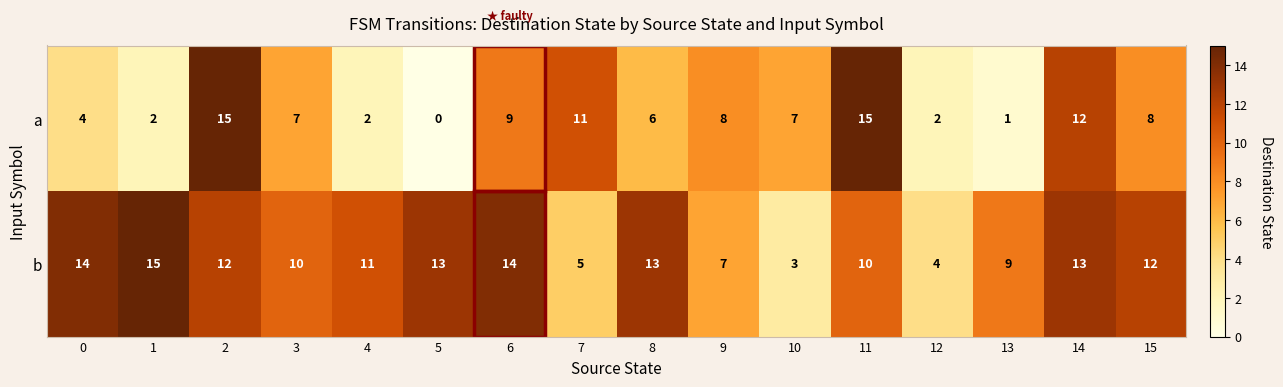

At how many categories does at least one series exceed 2?

16